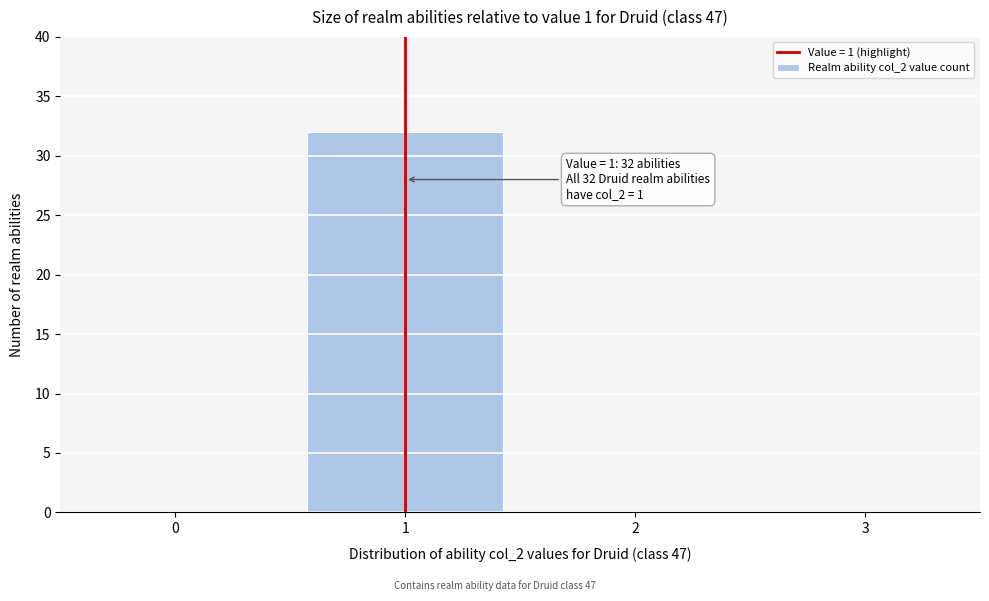

Reading right to left, what are all the values shown in this chart?

3=0	2=0	1=32	0=0